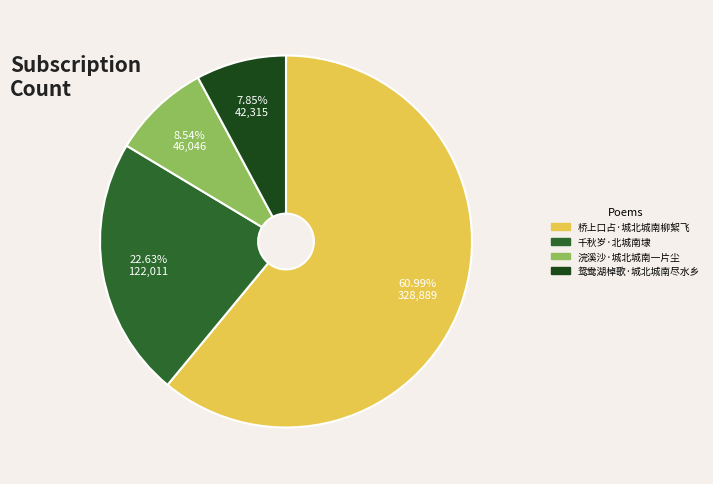

Rank the categories by value from lowest to highest.

鸳鸯湖棹歌·城北城南尽水乡, 浣溪沙·城北城南一片尘, 千秋岁·北城南埭, 桥上口占·城北城南柳絮飞